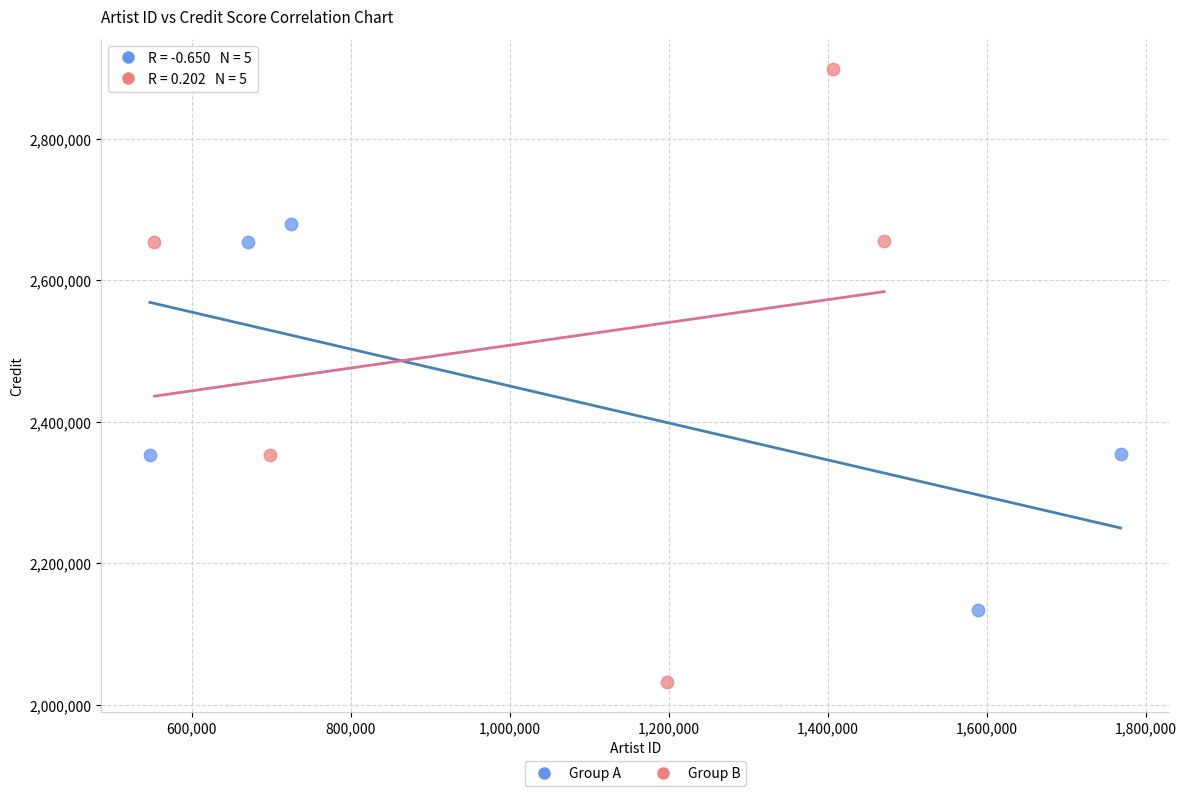

Which series contains the lowest Y value?

Group B